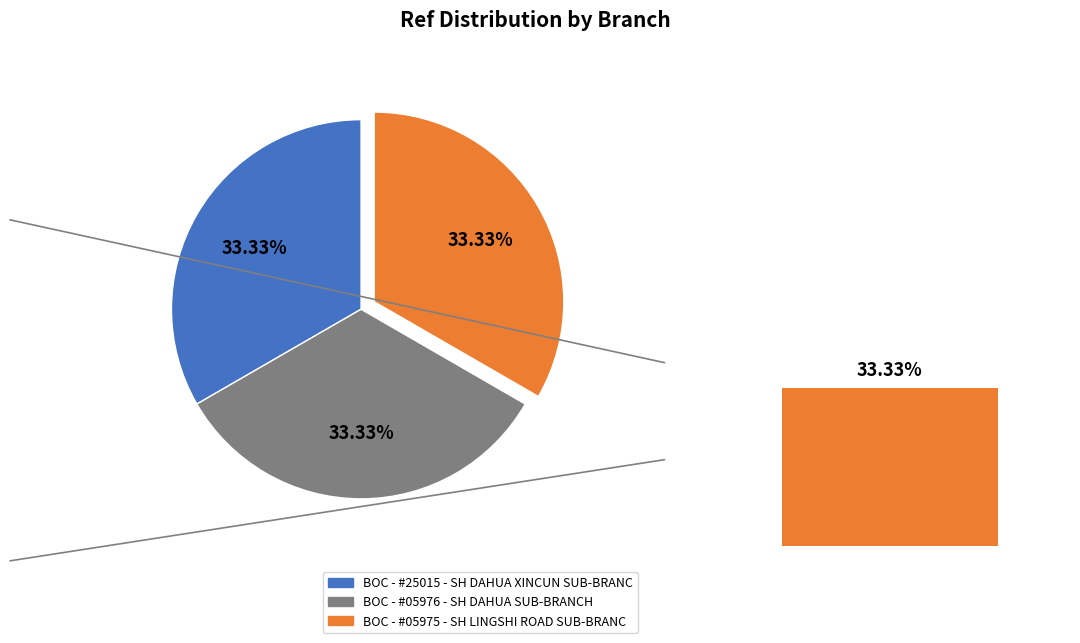

What percentage do BOC - #05975 - SH LINGSHI ROAD SUB-BRANC and BOC - #25015 - SH DAHUA XINCUN SUB-BRANC together represent?

66.7%